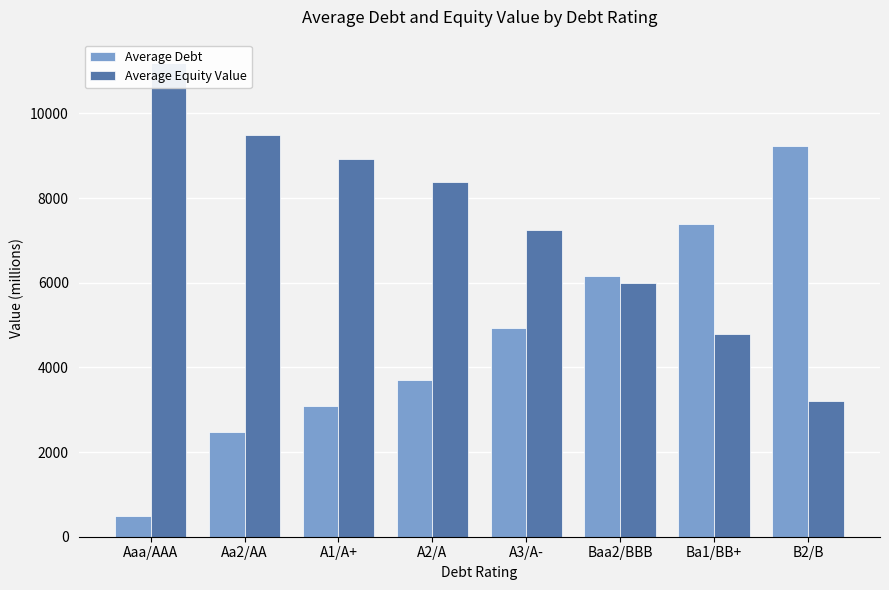

Which series changed the most between A3/A- and Baa2/BBB?

Average Equity Value